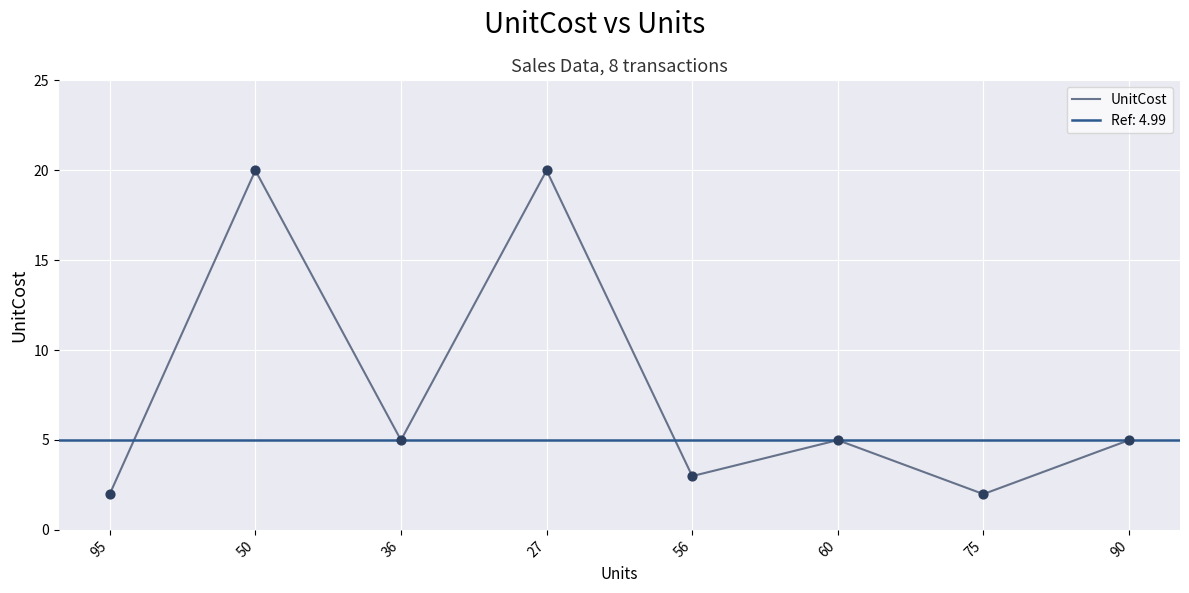

Which has a higher value, 27 or 50?

27